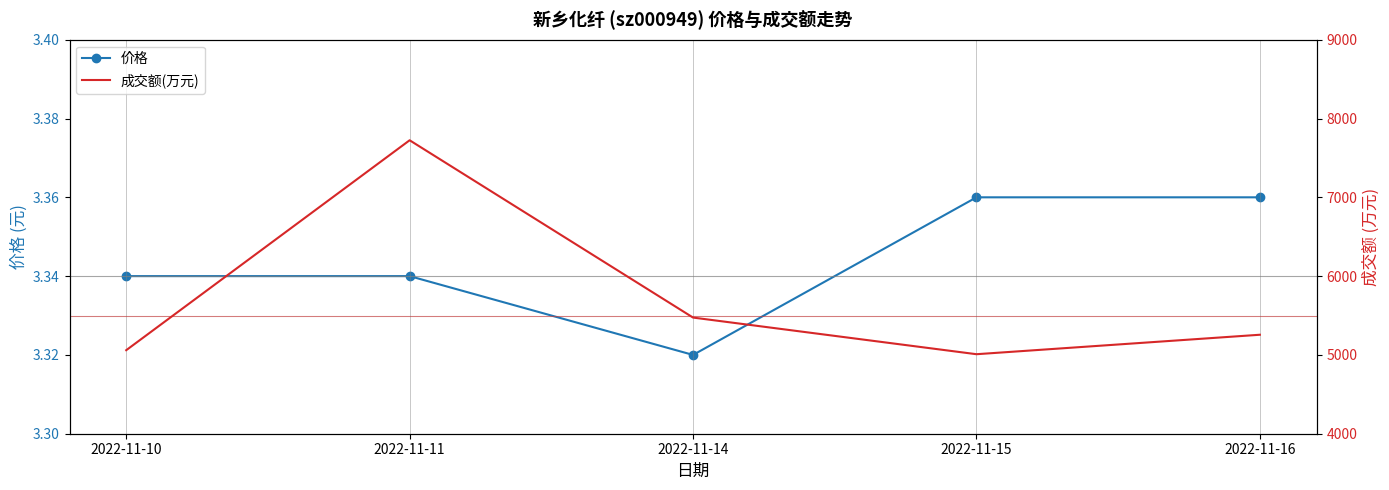

True or false: 成交额(万元) has a value of 7724.0 at 2022-11-11.

True